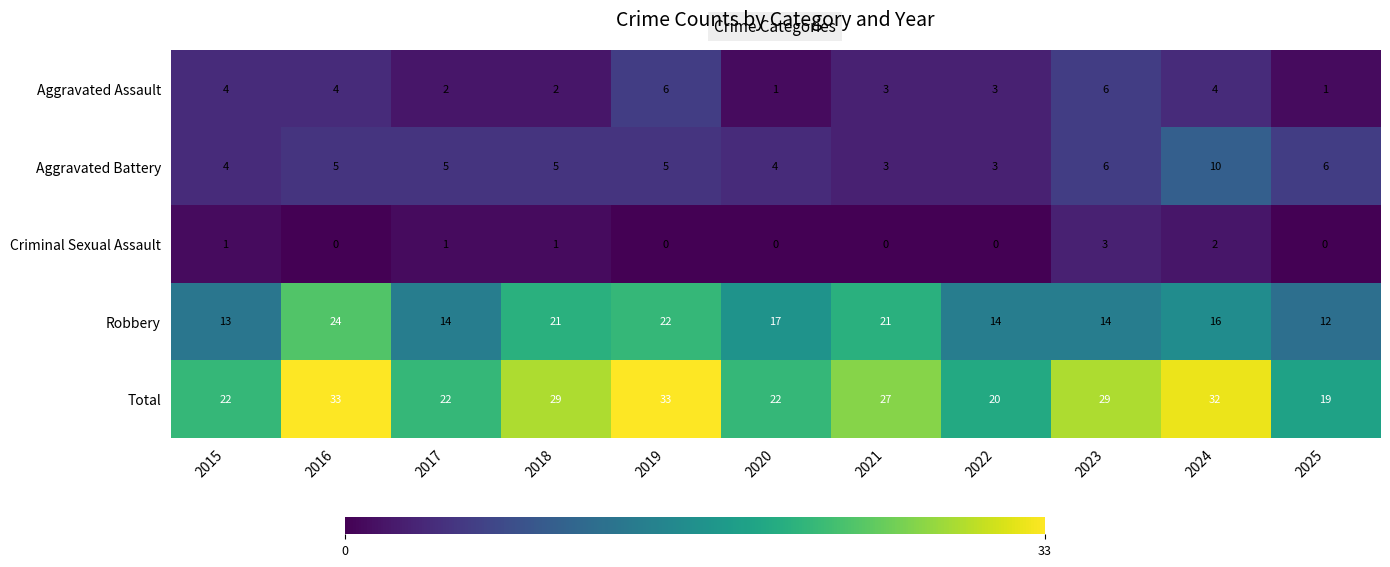

The Robbery series shows 21 at 2021. True or false?

True